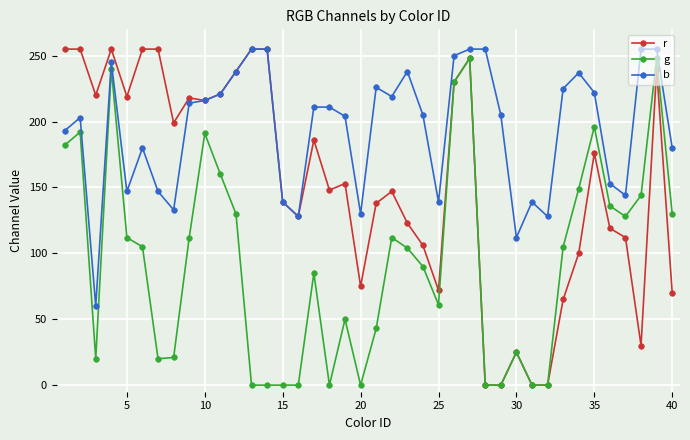

List the series in order of their overall mean, highest first.

b, r, g